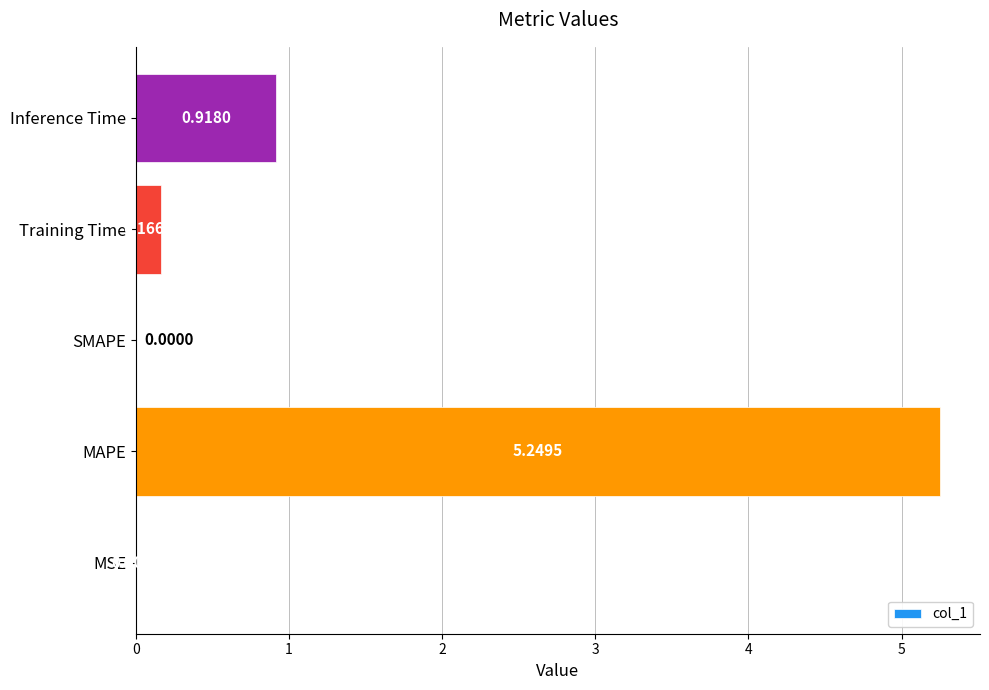

Which label corresponds to the largest value in the chart?

MAPE